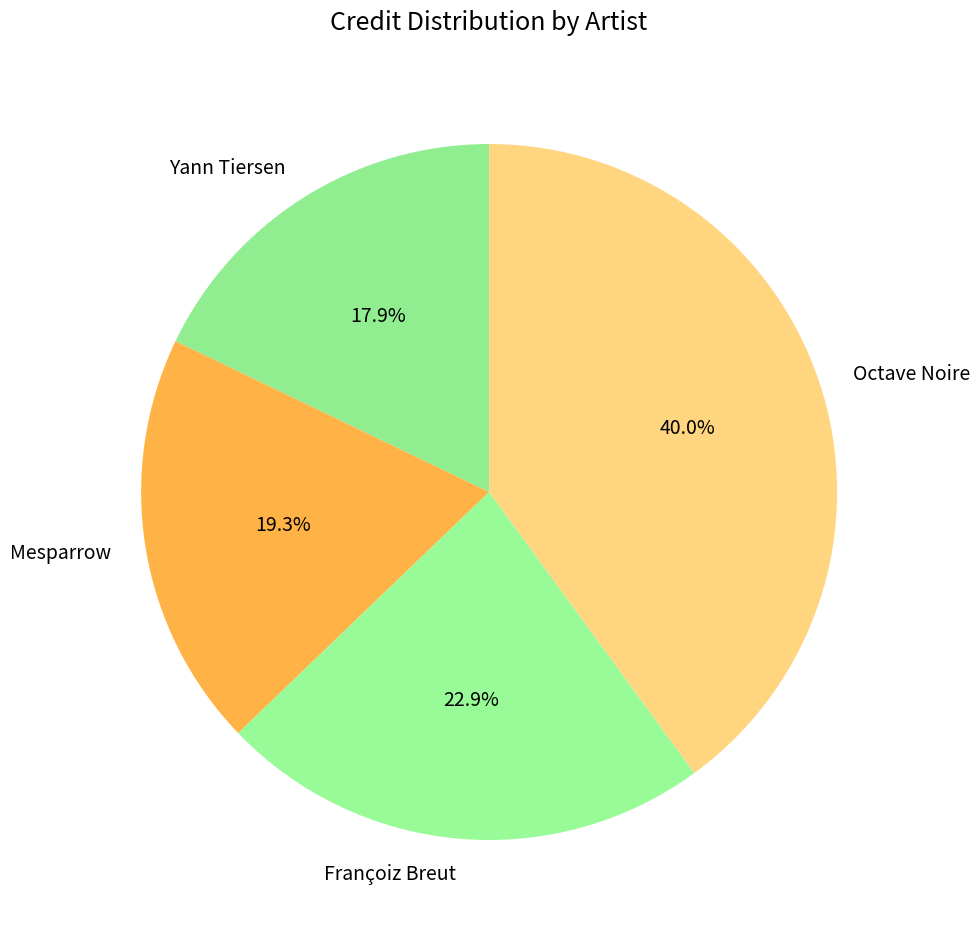

What is the largest slice in the pie chart?

Octave Noire